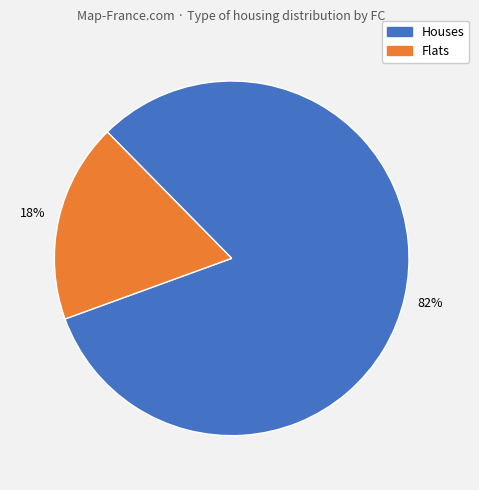

To the nearest percent, what is the average slice percentage?

50%